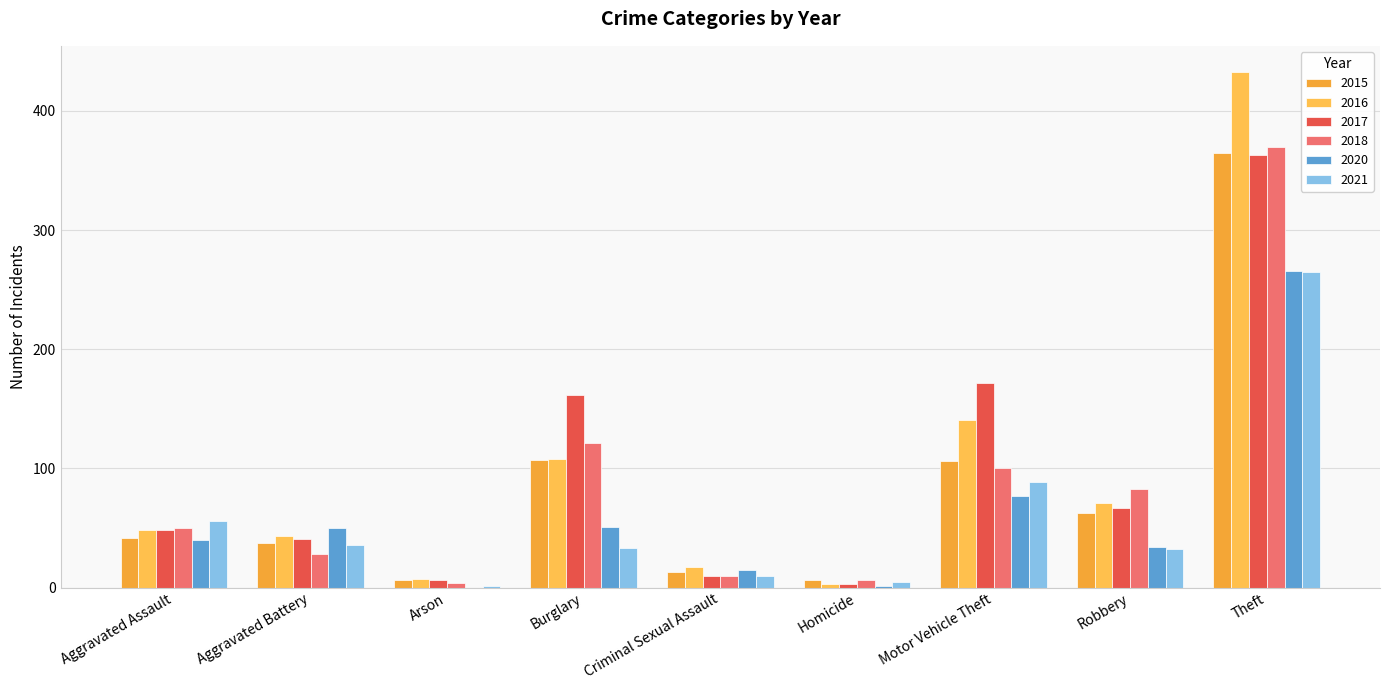

Which series has the largest range (max minus min)?

2016